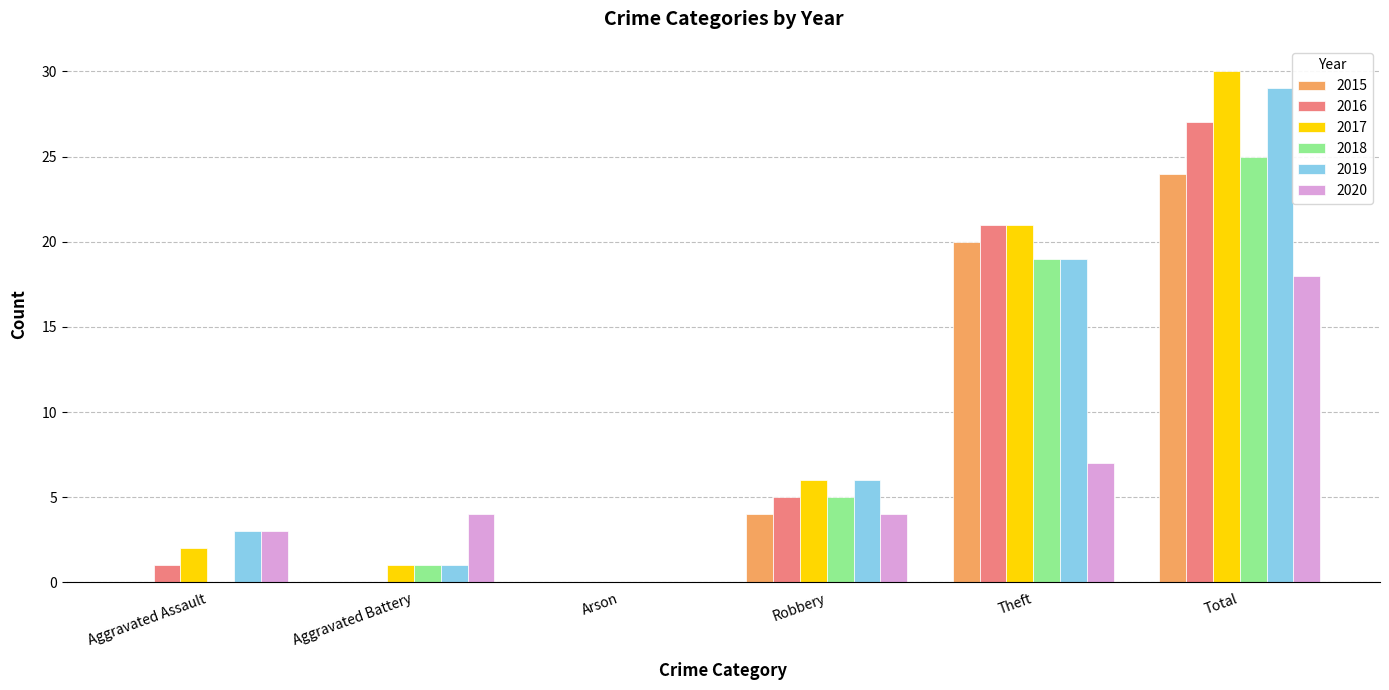

Which series changed the most between Aggravated Assault and Aggravated Battery?

2019